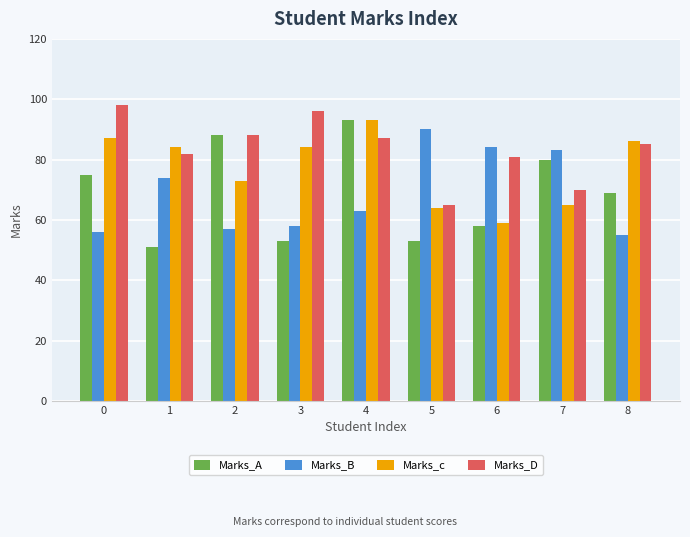

Is the value of Marks_B at 2 greater than the value of Marks_D at 3?

No